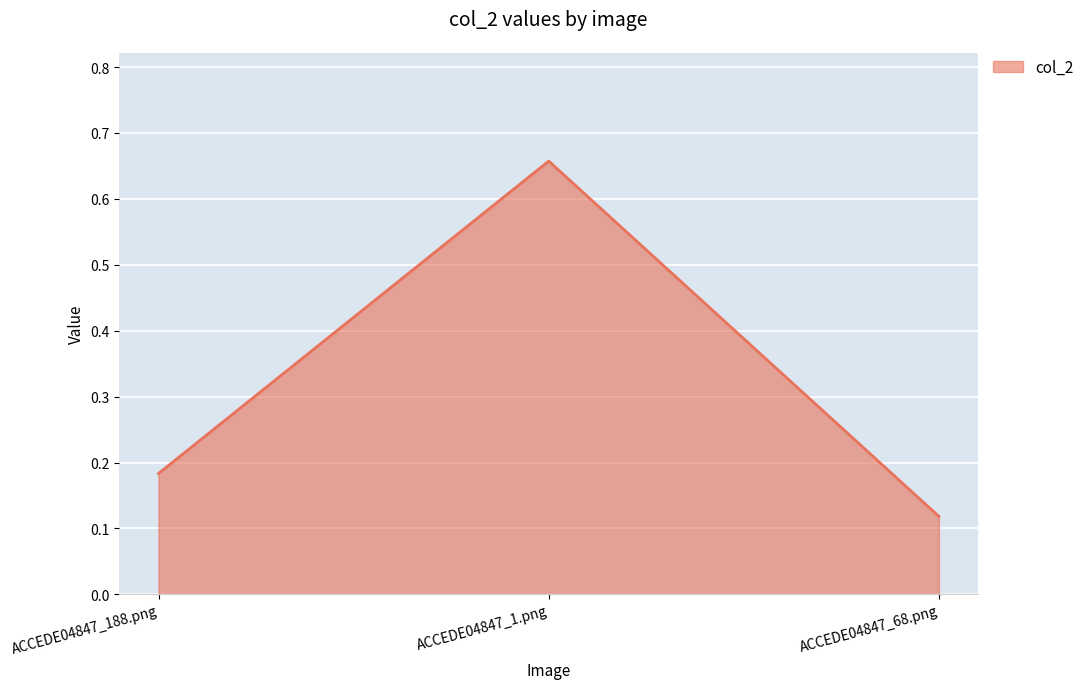

Which has a higher value, ACCEDE04847_68.png or ACCEDE04847_188.png?

ACCEDE04847_188.png